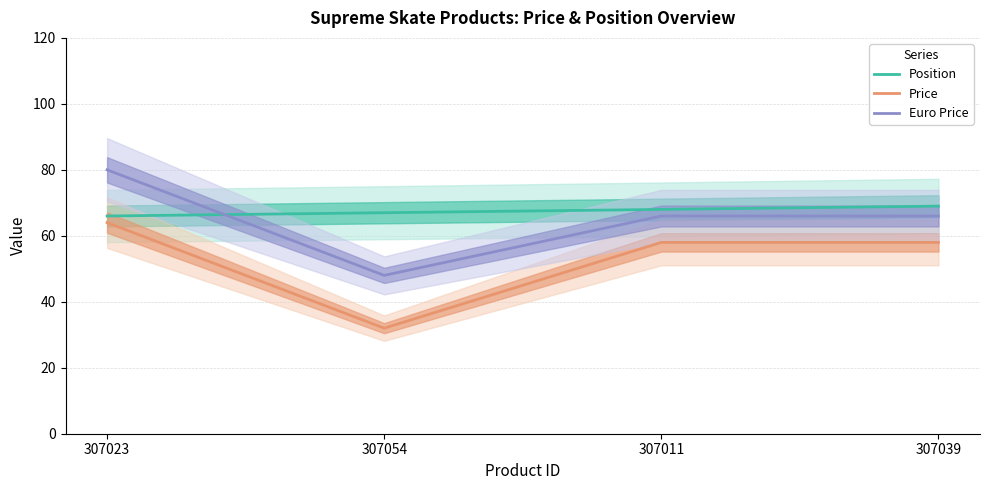

In Price, how many points are lower than both neighbors (excluding endpoints)?

1